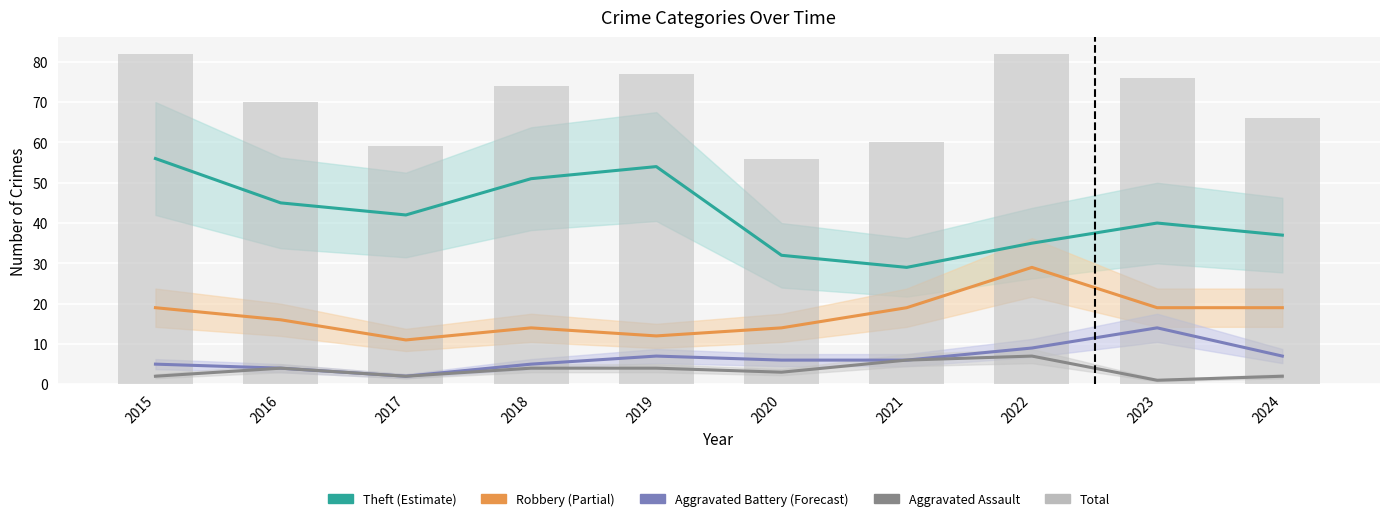

List the series in order of their peak value, lowest first.

Aggravated Assault, Aggravated Battery, Robbery, Theft, Total